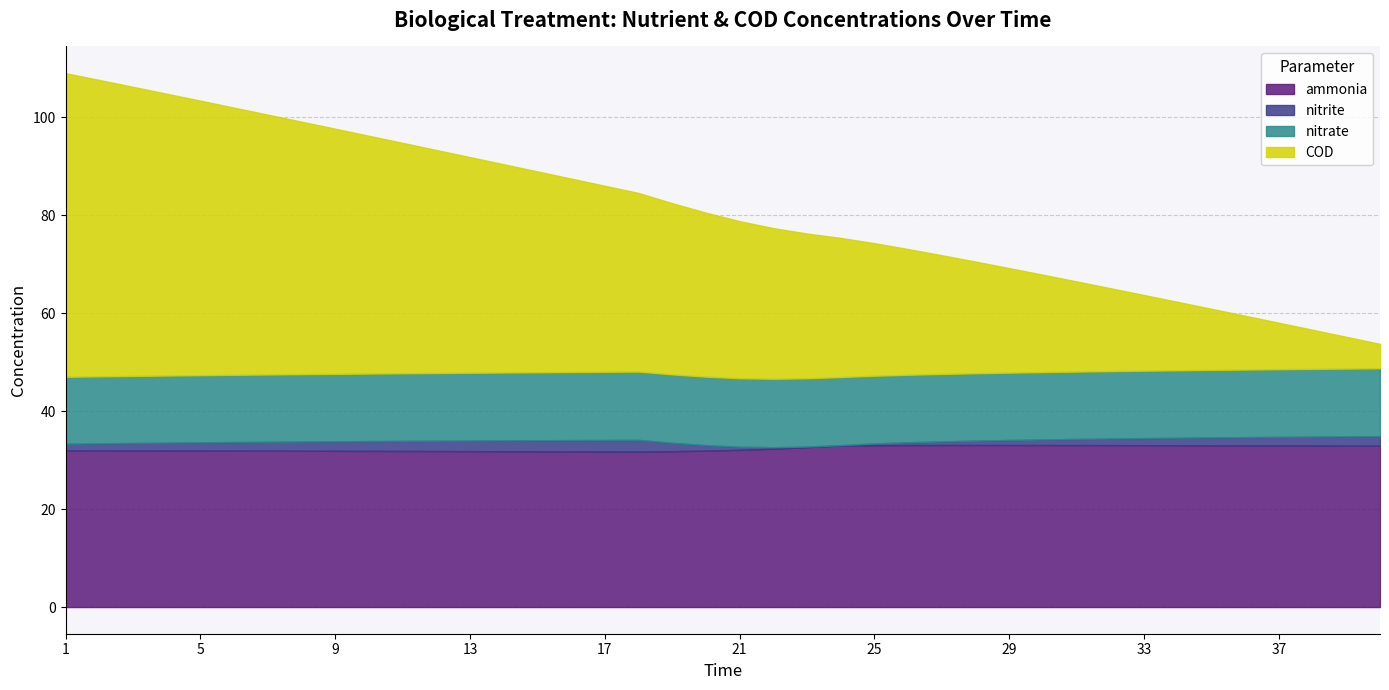

What is the minimum value for COD?

5.0